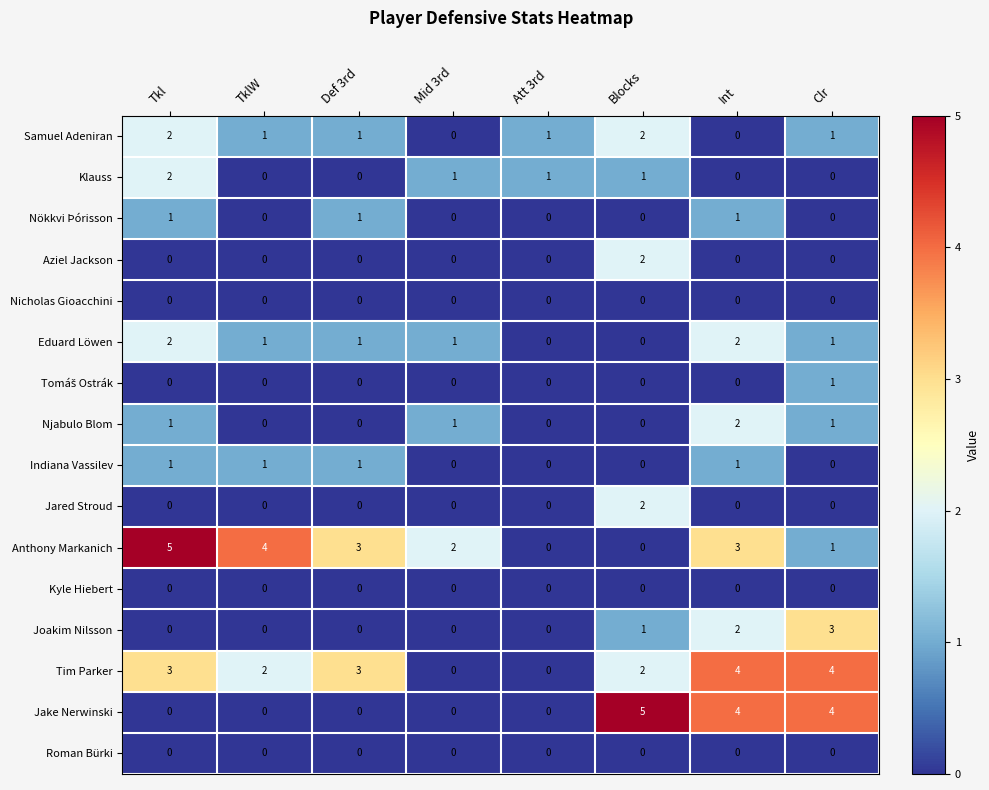

Count the Klauss values in the range 0 to 1.

7